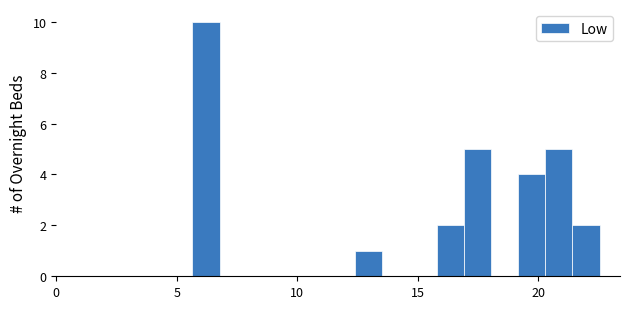

Read against the x-axis, roughly where is the centre of the tallest bar?

6.0